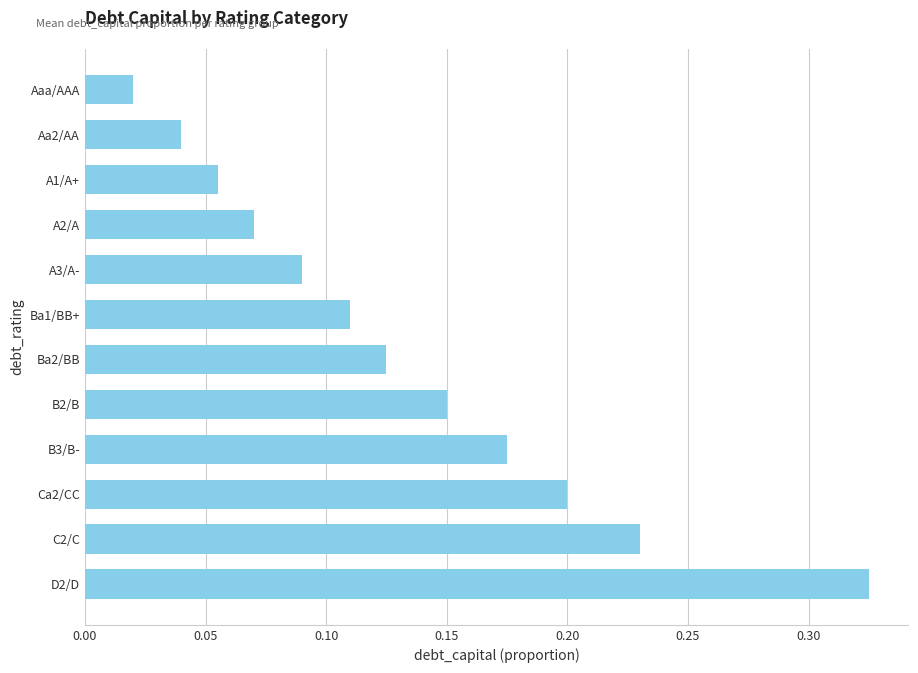

At which label is the value closest to 0?

Aaa/AAA